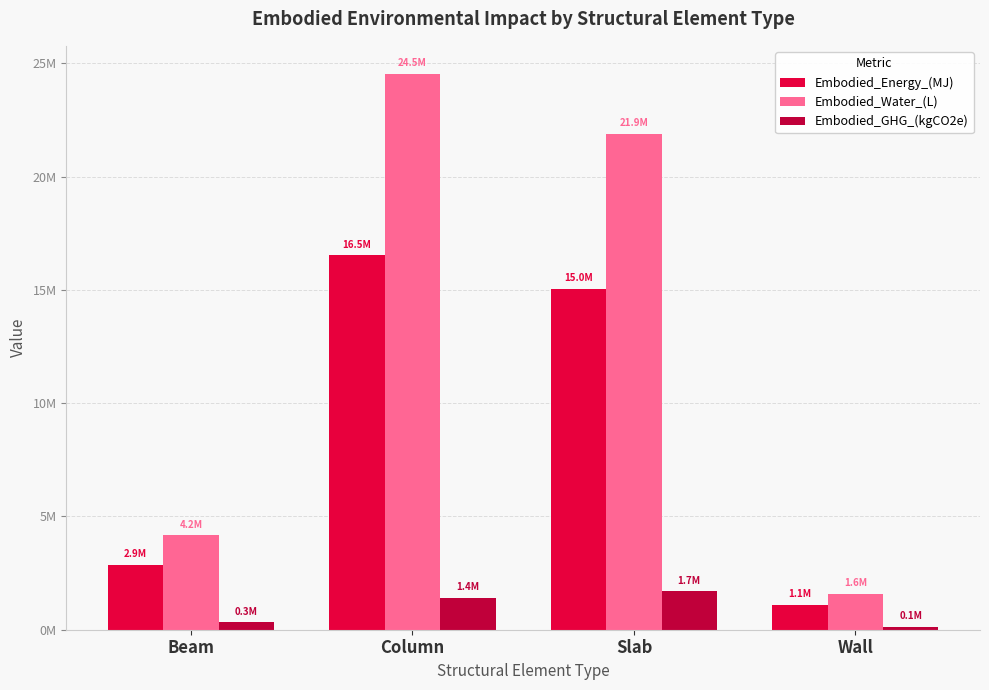

At which label does Embodied_Energy_(MJ) first exceed 15041952?

Column